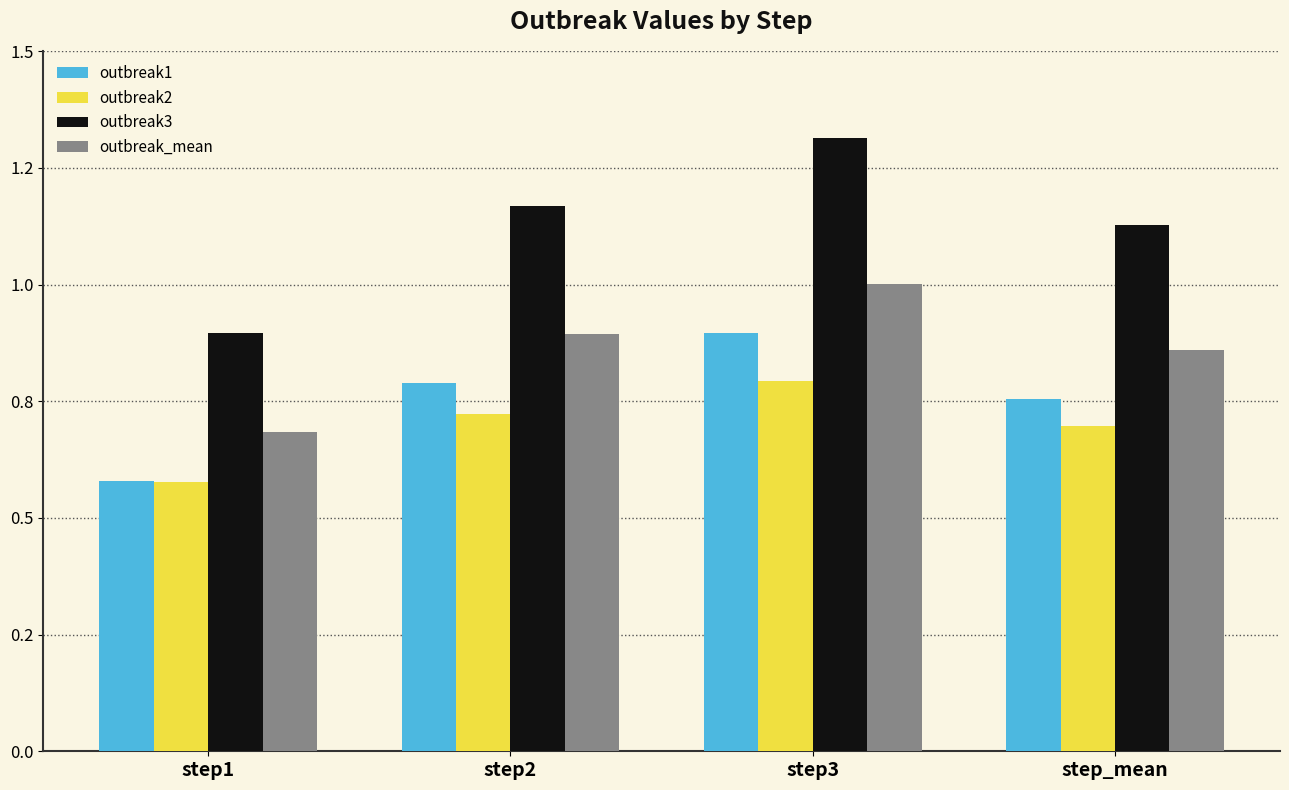

Is it true that outbreak1 equals 0.8 at step2?

True